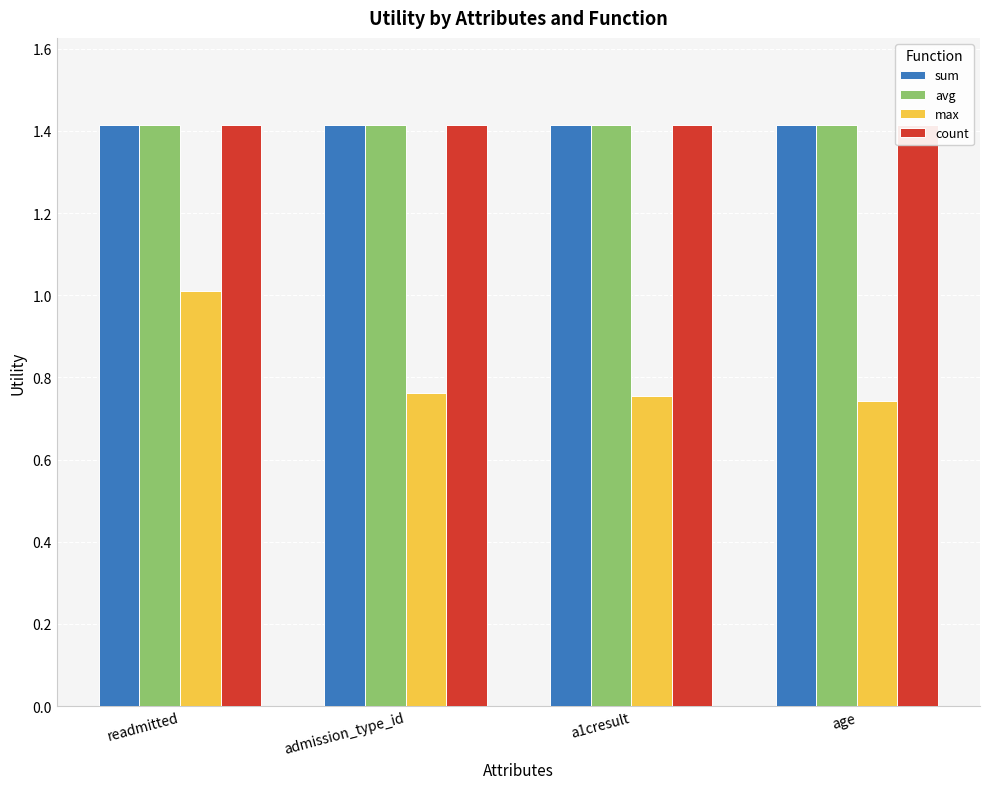

Reading left to right, extract all data points from this chart.

sum: readmitted=1.4	admission_type_id=1.4	a1cresult=1.4	age=1.4
avg: readmitted=1.4	admission_type_id=1.4	a1cresult=1.4	age=1.4
max: readmitted=1.0	admission_type_id=0.8	a1cresult=0.8	age=0.7
count: readmitted=1.4	admission_type_id=1.4	a1cresult=1.4	age=1.4